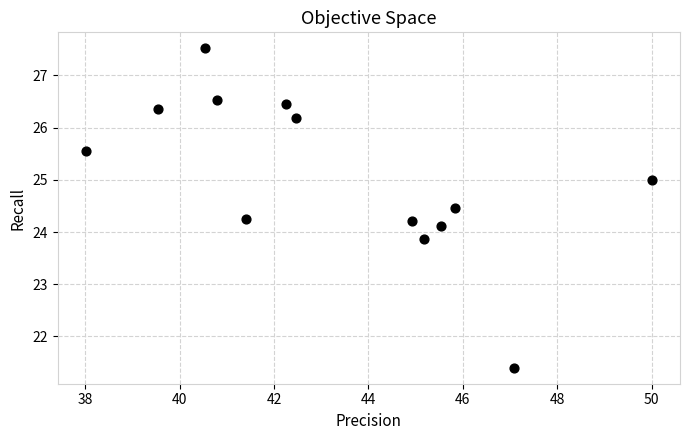

What is the range of Y values (max minus min)?

6.1